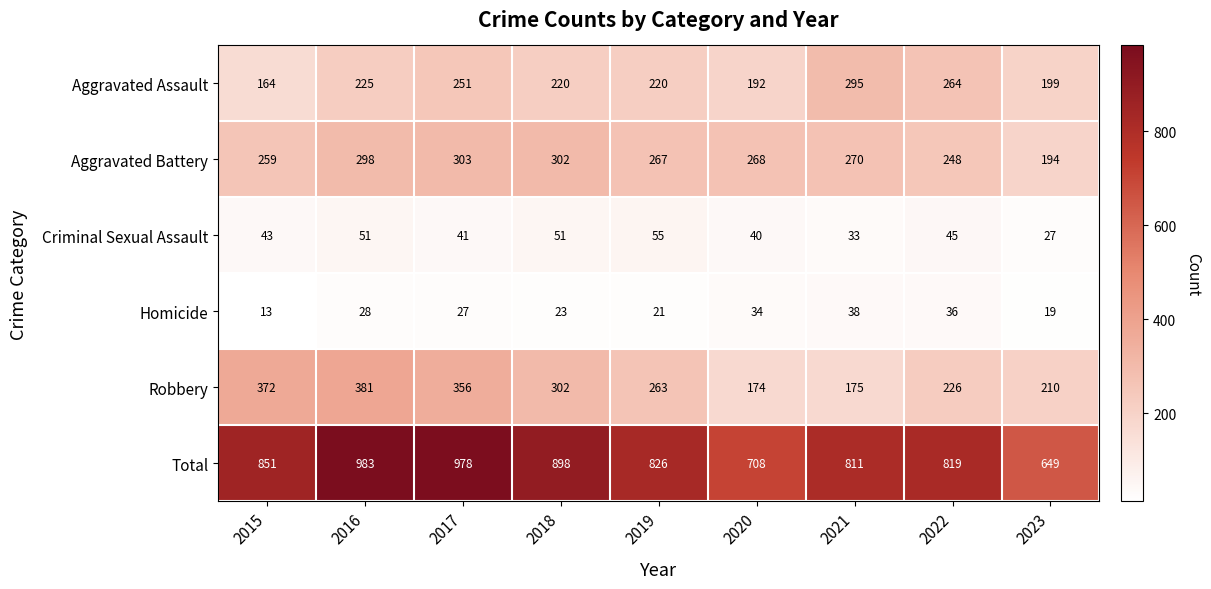

The Criminal Sexual Assault series shows 45 at 2022. True or false?

True